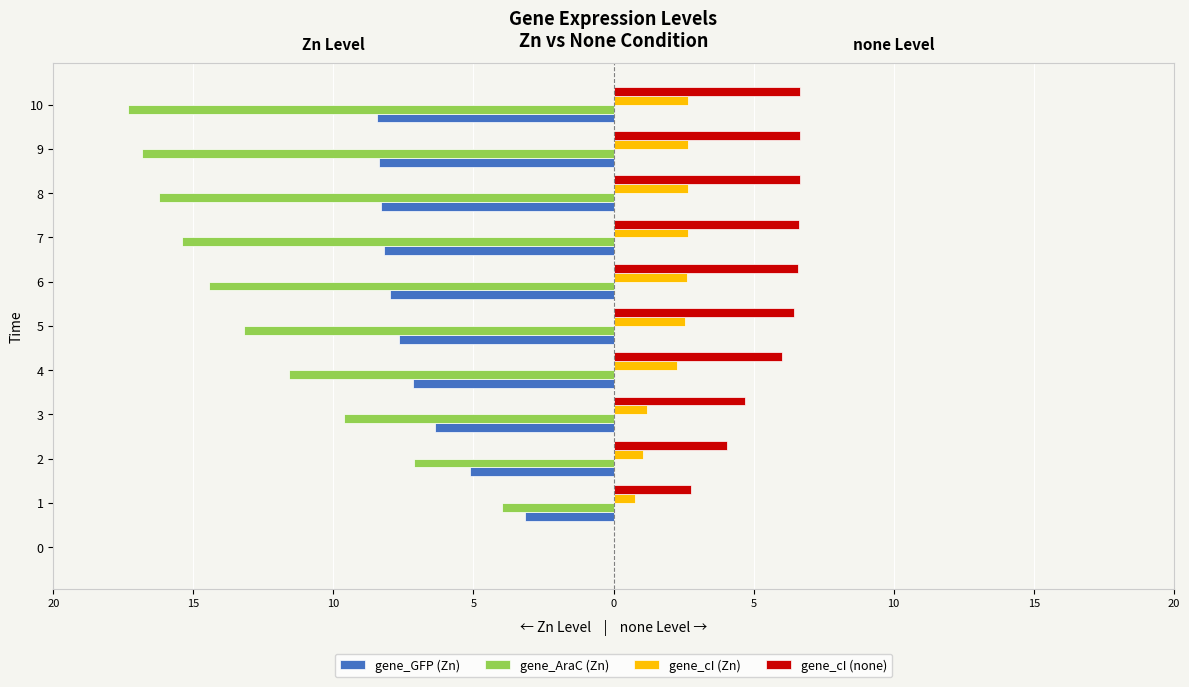

The gene_cI (none) series shows 2.2 at 9. True or false?

False